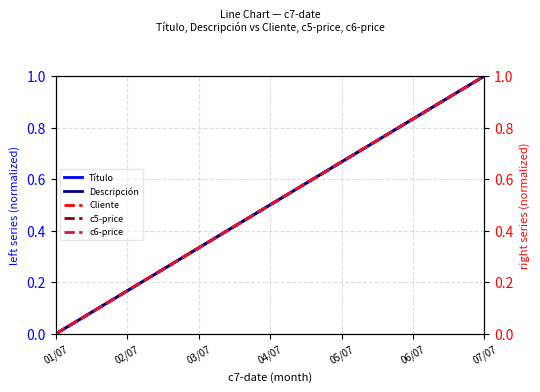

The value of Cliente at 06/07 is 1.3. True or false?

False